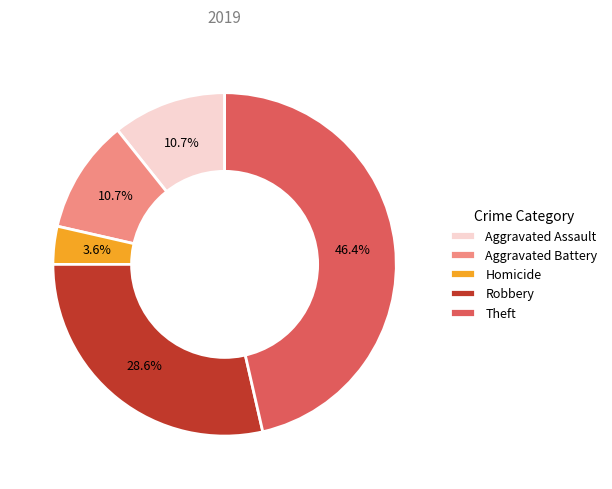

Which category has the smallest portion of the pie?

Homicide